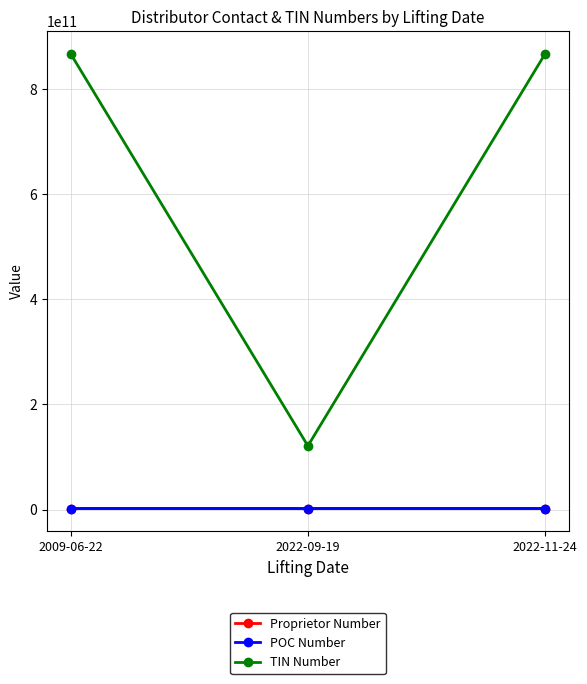

Which series has the largest total across all categories?

TIN Number